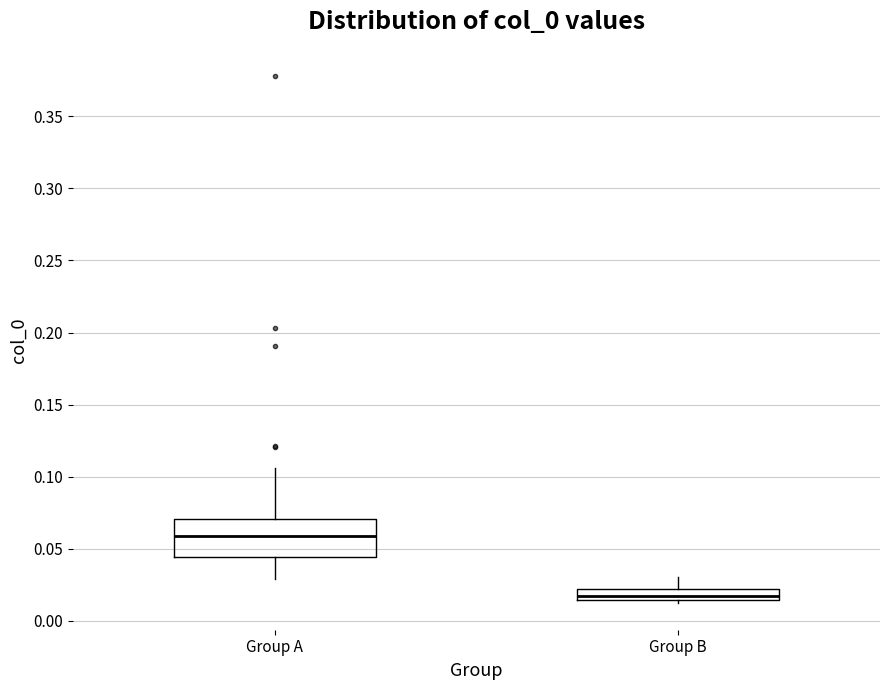

Where is the lower edge of the box for Group B on the y-axis? The values are not printed on the chart, so give them approximately, as read against the axis.

0.015